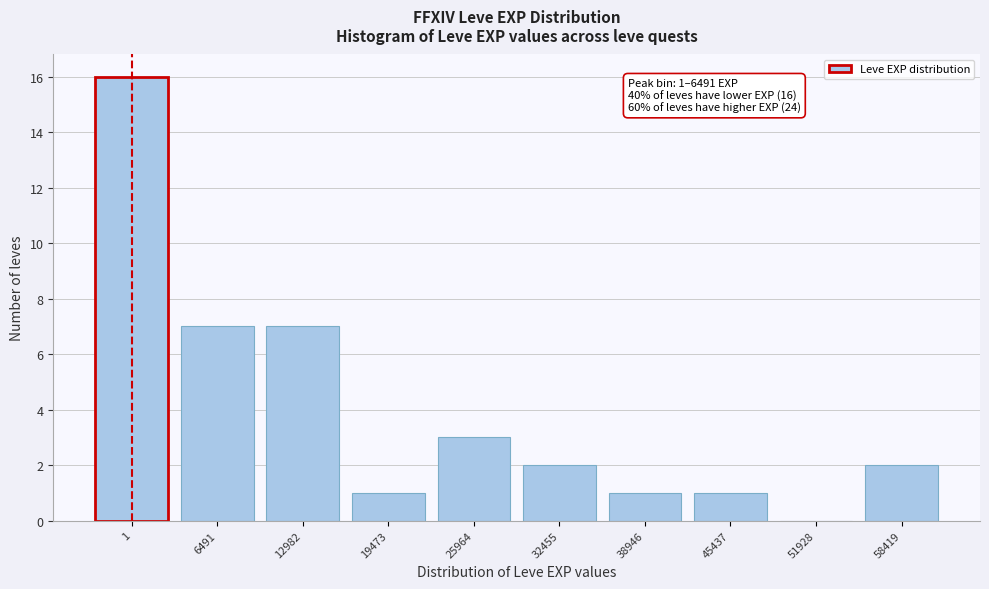

Reading right to left, transcribe all the data shown in this chart.

58419=2	51928=0	45437=1	38946=1	32455=2	25964=3	19473=1	12982=7	6491=7	1=16